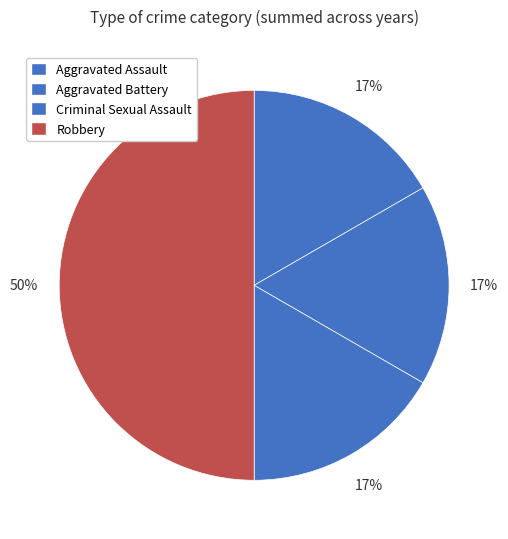

What percentage is the Robbery slice, to the nearest percent?

50%